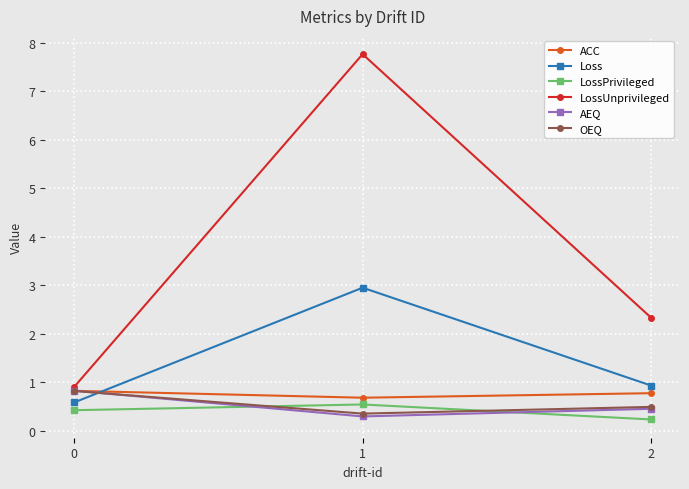

What is the value of the Loss point at the 2nd from the left?

3.0